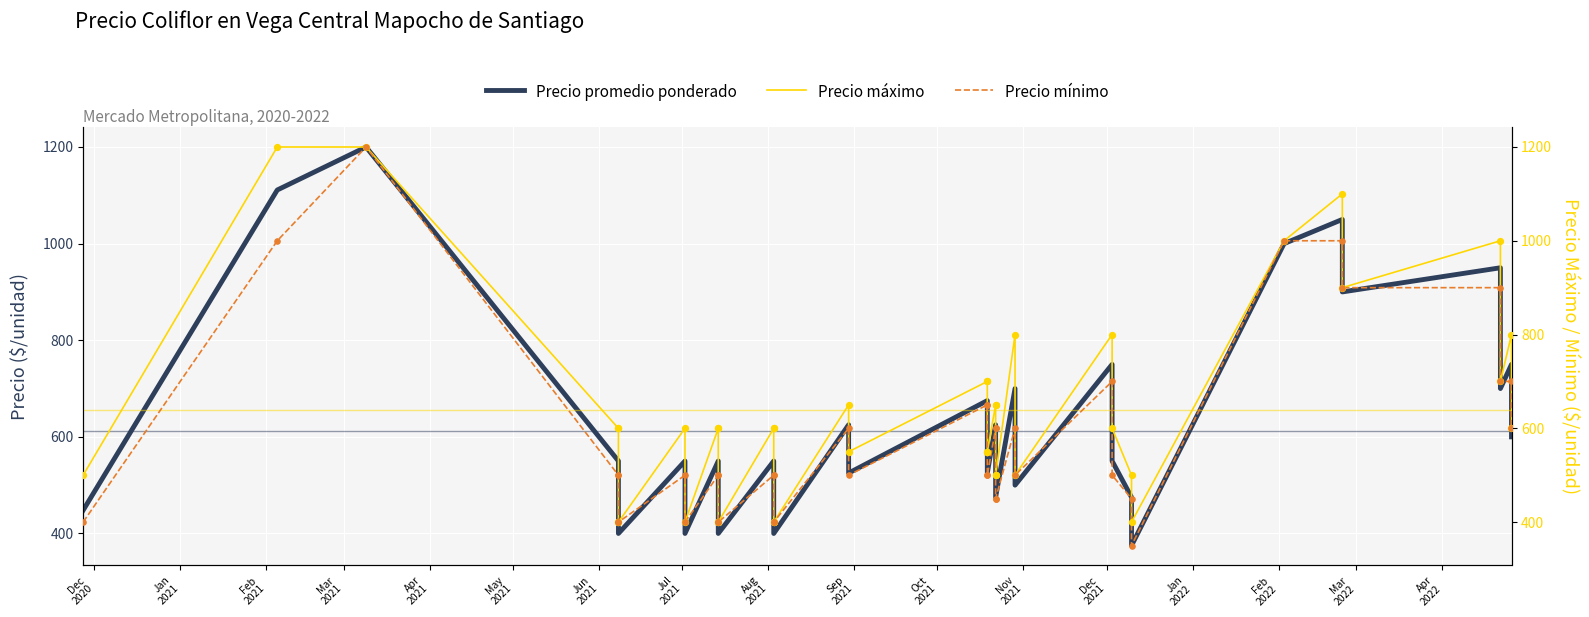

Which series has the widest spread of Y values?

Precio mínimo